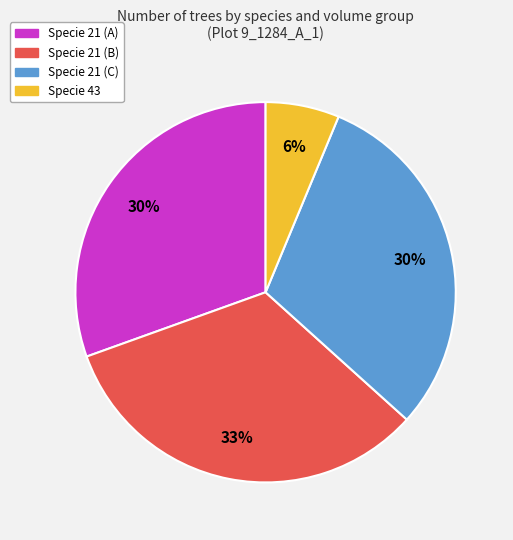

To the nearest percent, what is the average slice percentage?

25%